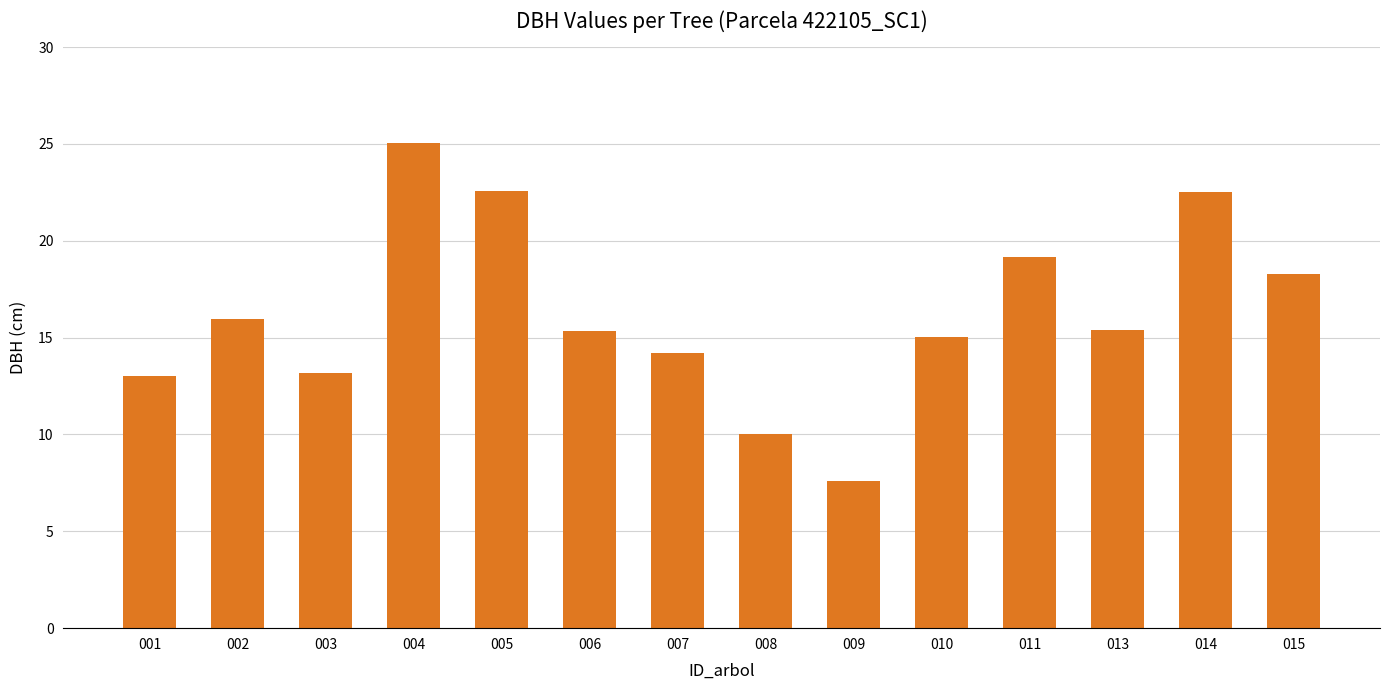

At which label is the value closest to 16?

002